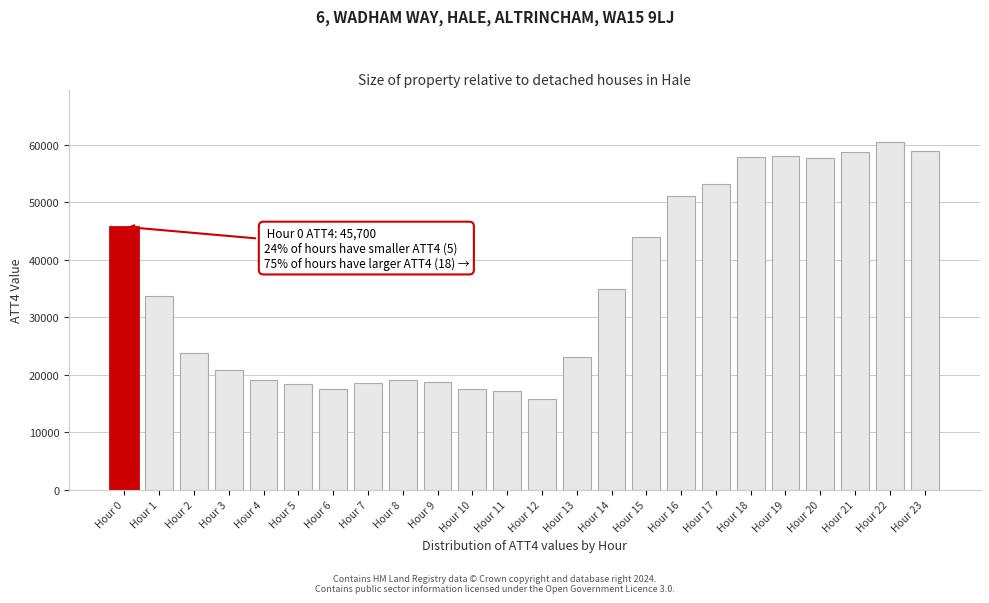

What is the value of the 10th bar from the left?

18700